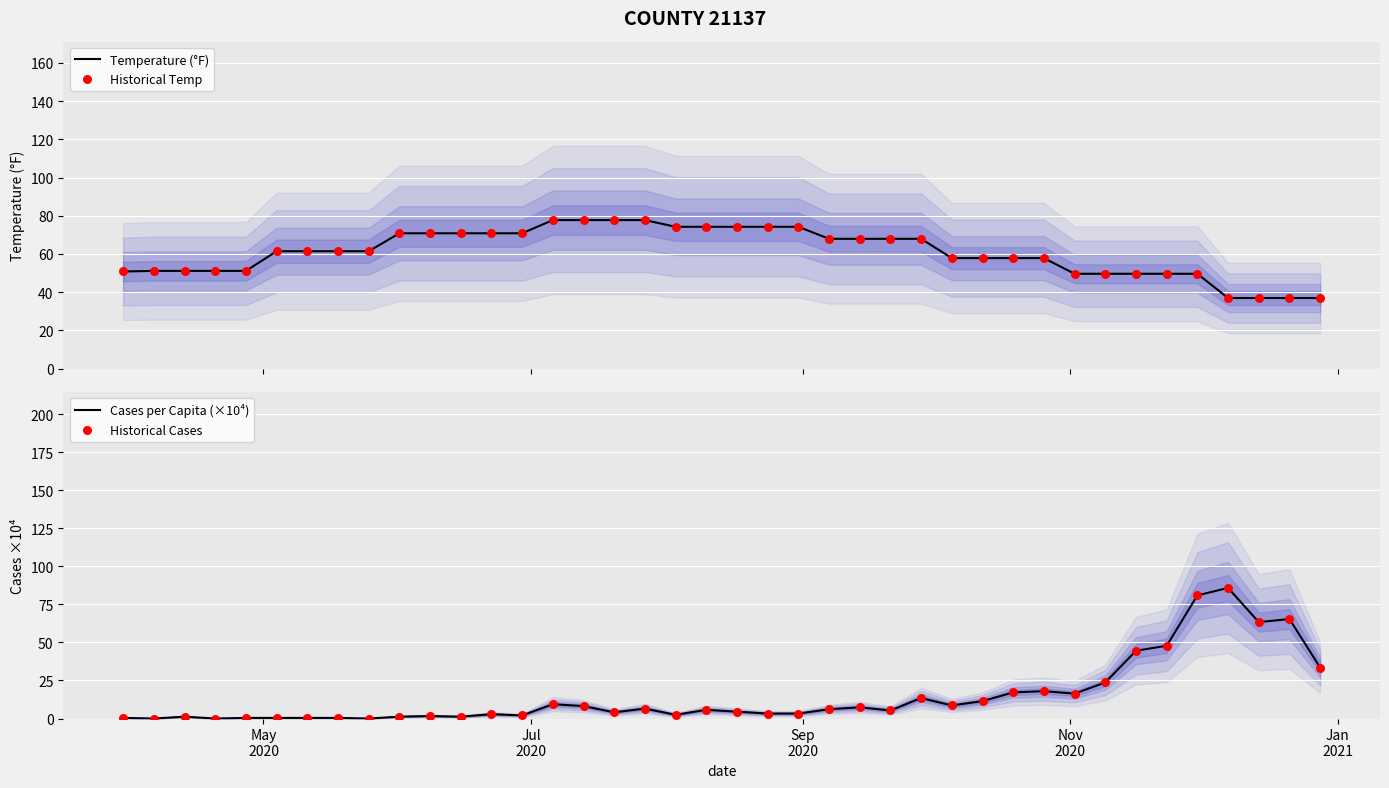

Which series reaches the maximum Y coordinate?

Cases per Capita (×10⁴)